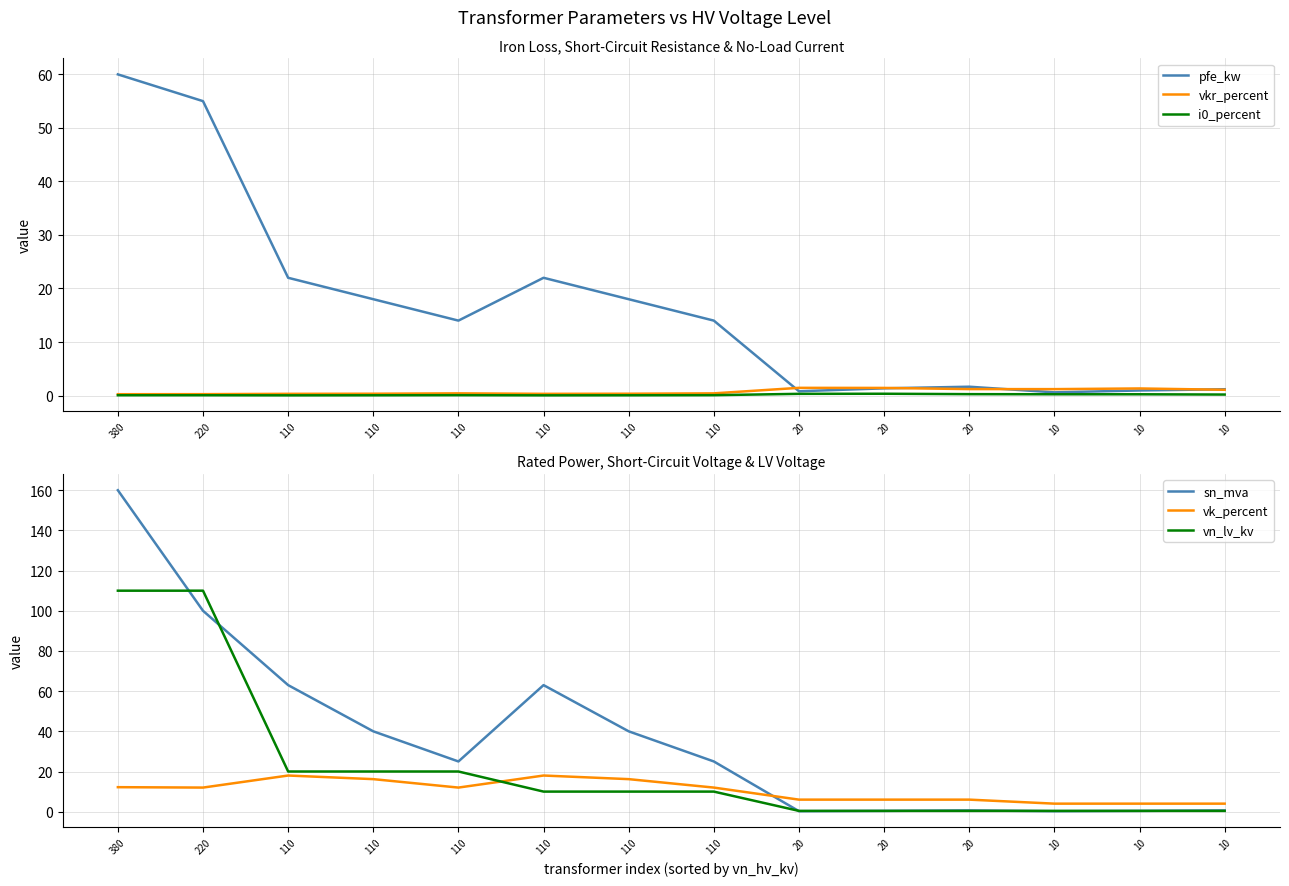

Between 110 and 10, which series saw the biggest shift?

sn_mva